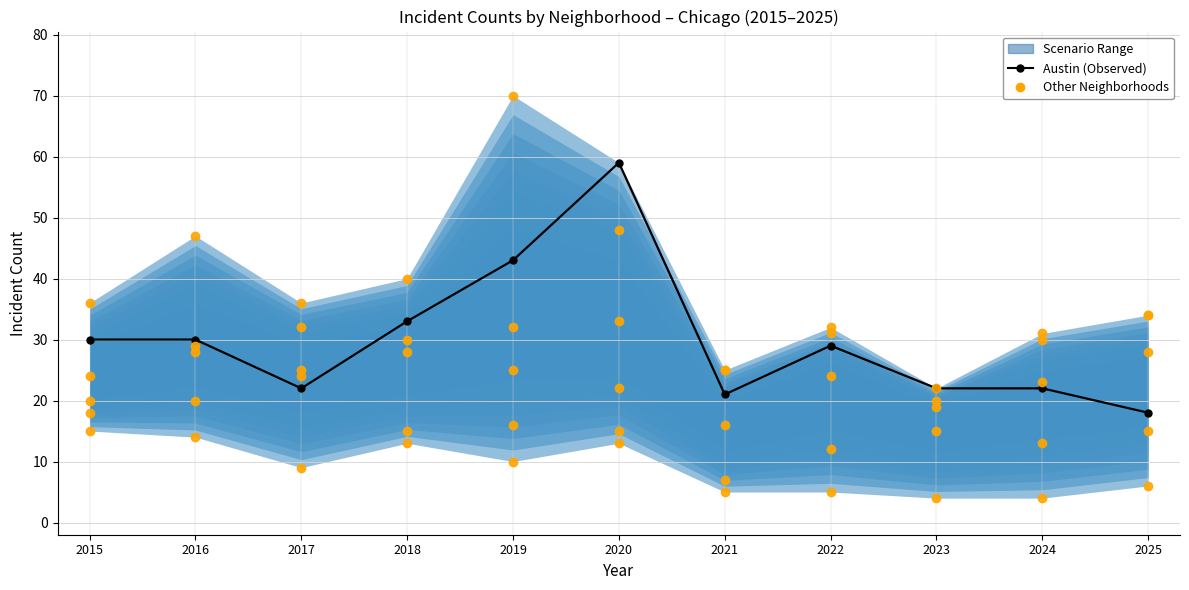

At which category does Englewood reach its first local valley?

2018